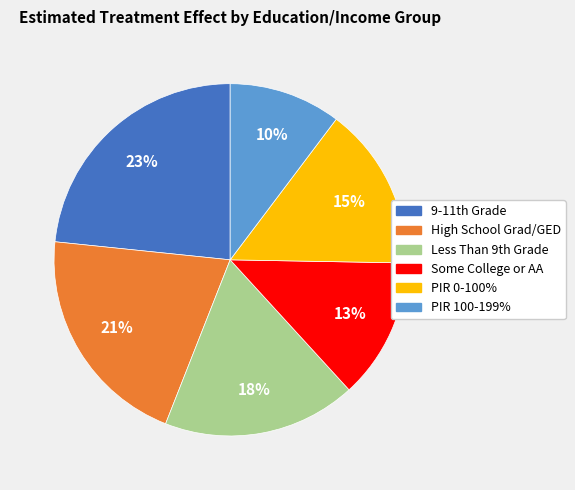

To the nearest percent, what is the difference between the largest and smallest slice percentages?

13%